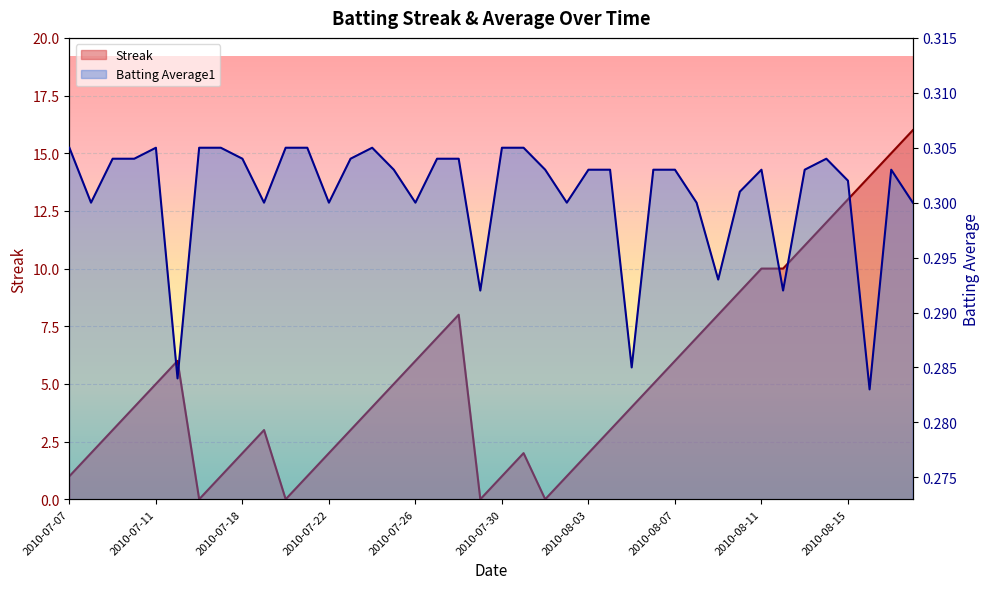

What is the average value of the Batting Average1 series?

0.3